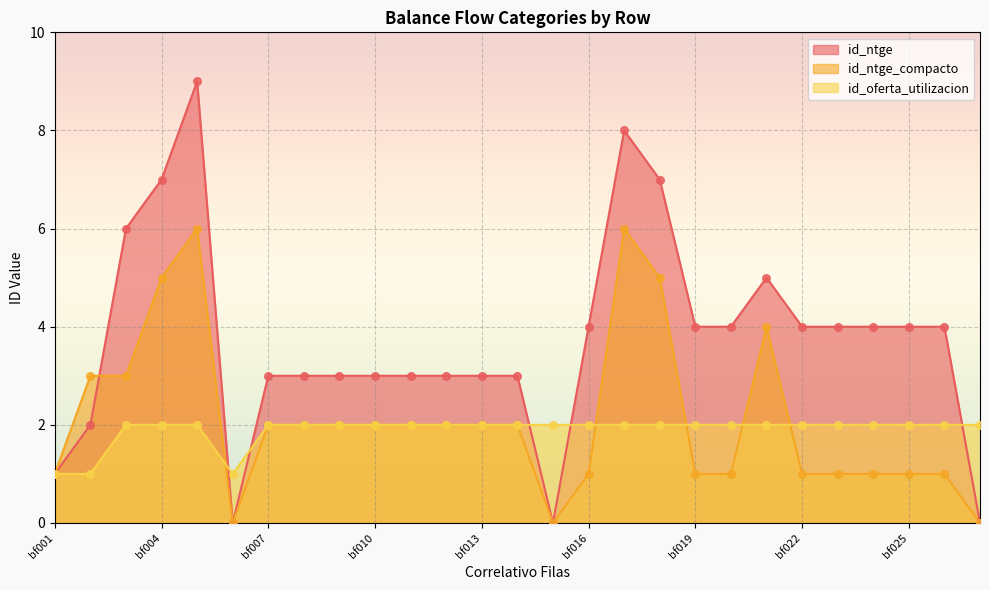

At how many categories does at least one series exceed 7?

2